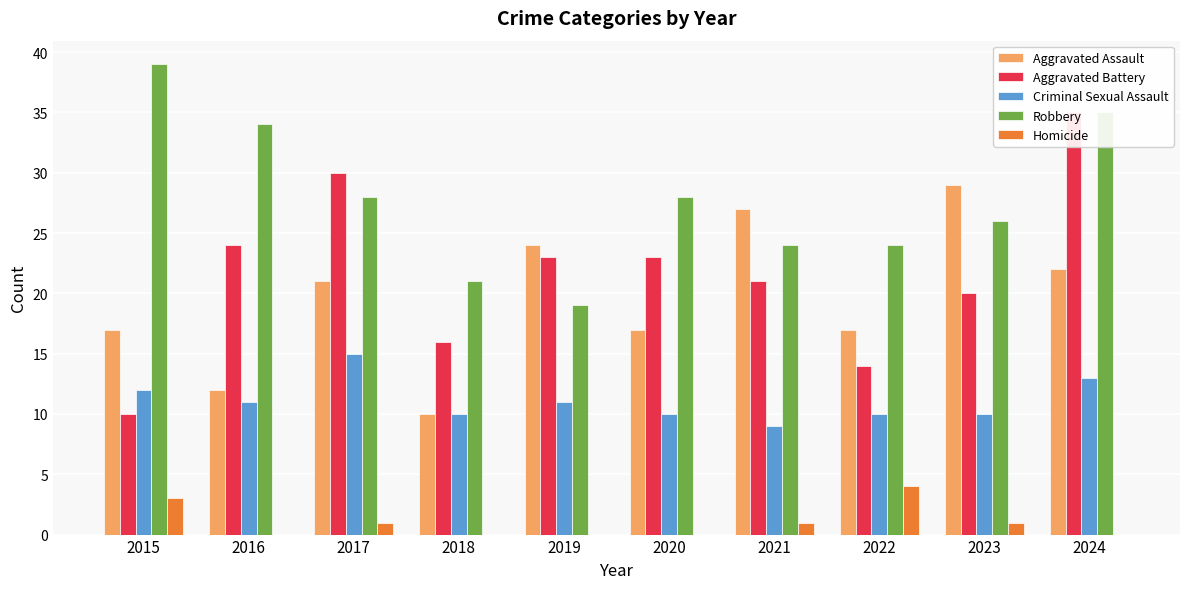

Reading left to right, transcribe all the data shown in this chart.

Aggravated Assault: 2015=17	2016=12	2017=21	2018=10	2019=24	2020=17	2021=27	2022=17	2023=29	2024=22
Aggravated Battery: 2015=10	2016=24	2017=30	2018=16	2019=23	2020=23	2021=21	2022=14	2023=20	2024=35
Criminal Sexual Assault: 2015=12	2016=11	2017=15	2018=10	2019=11	2020=10	2021=9	2022=10	2023=10	2024=13
Robbery: 2015=39	2016=34	2017=28	2018=21	2019=19	2020=28	2021=24	2022=24	2023=26	2024=35
Homicide: 2015=3	2016=0	2017=1	2018=0	2019=0	2020=0	2021=1	2022=4	2023=1	2024=0